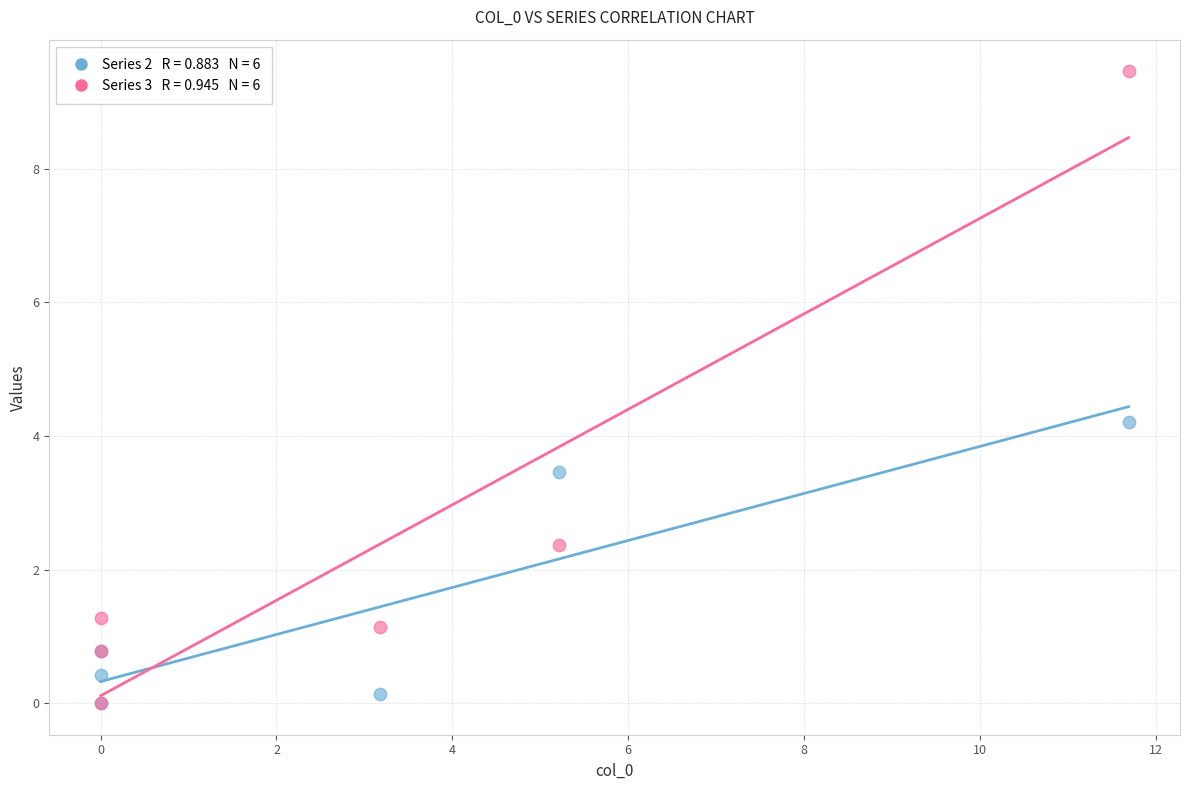

Across all series, what Y value is closest to 4?

4.2